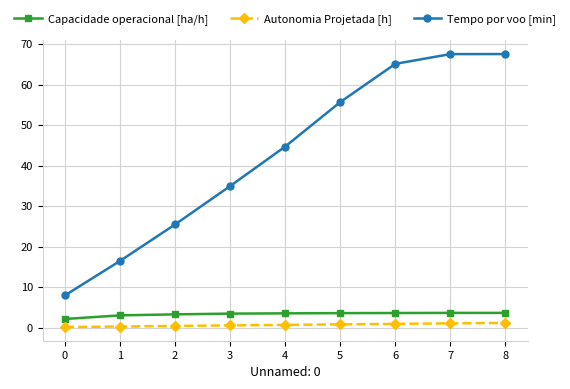

Read the Autonomia Projetada [h] value at 7.

1.1